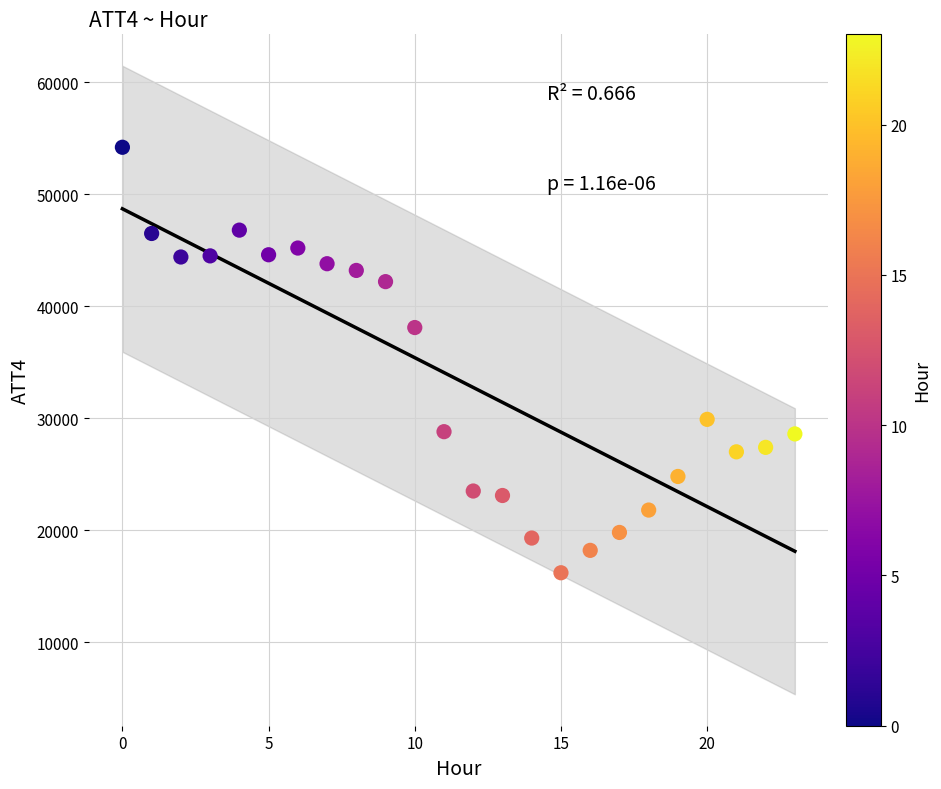

What is the range of Y values (max minus min)?

38000